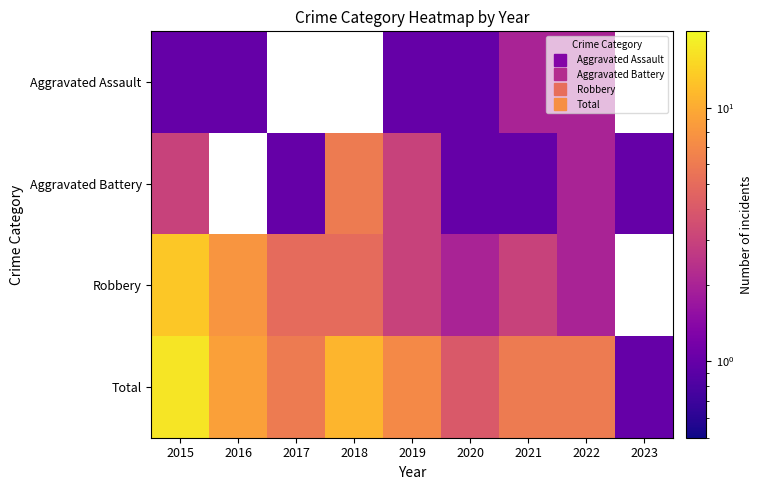

What is the sum of all Total values?

67.0